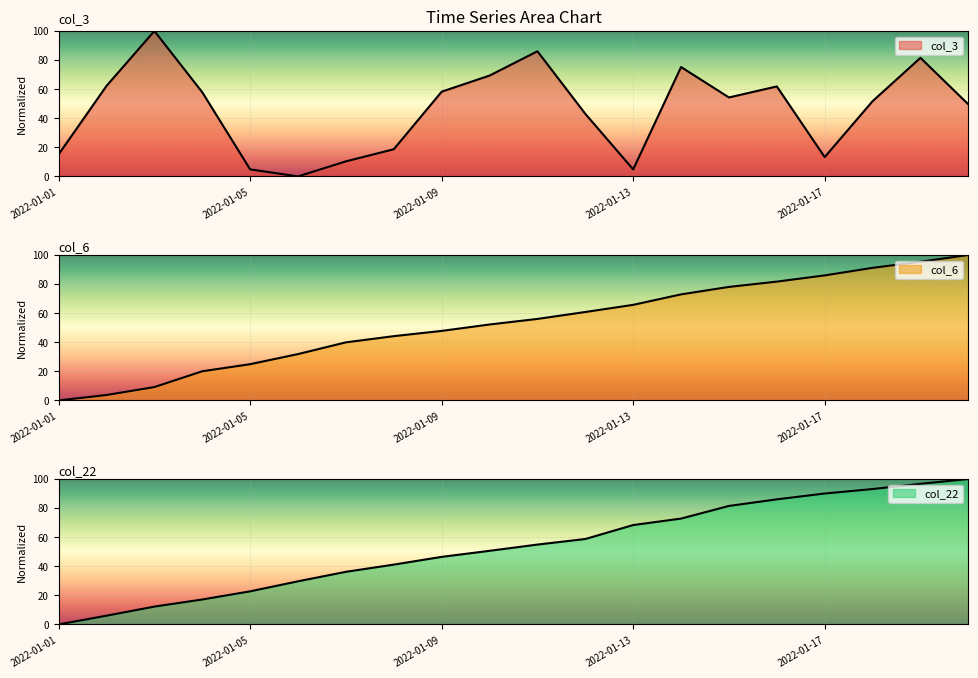

At which category does col_3 reach its first local valley?

2022-01-06